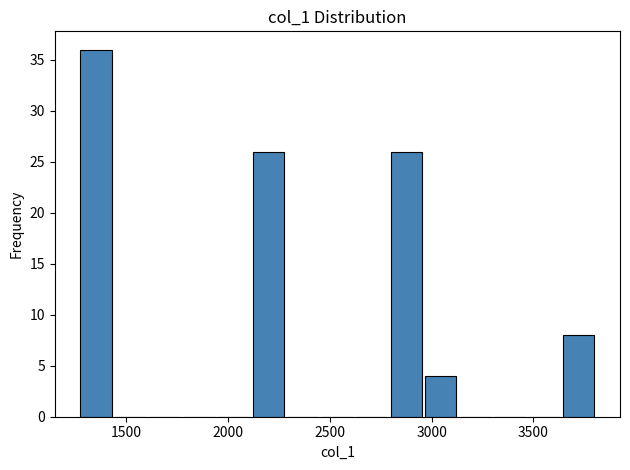

Read against the x-axis, roughly where is the centre of the tallest bar?

1350